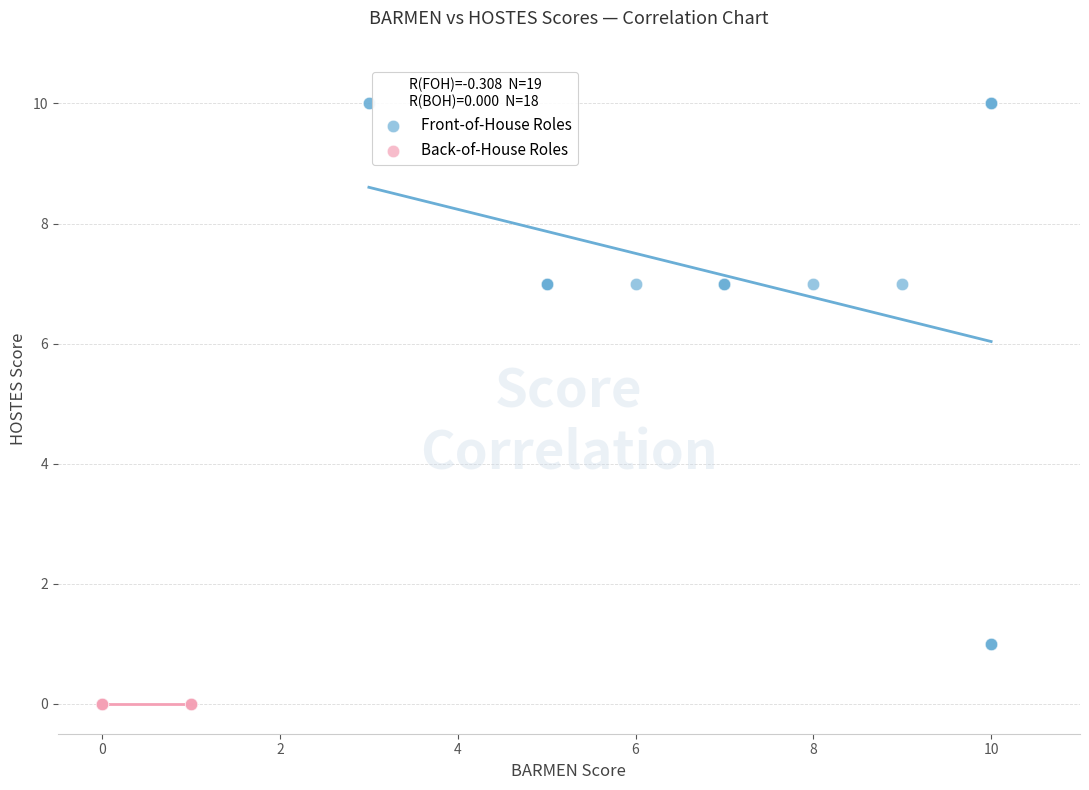

Which series contains the highest Y value?

Front-of-House Roles